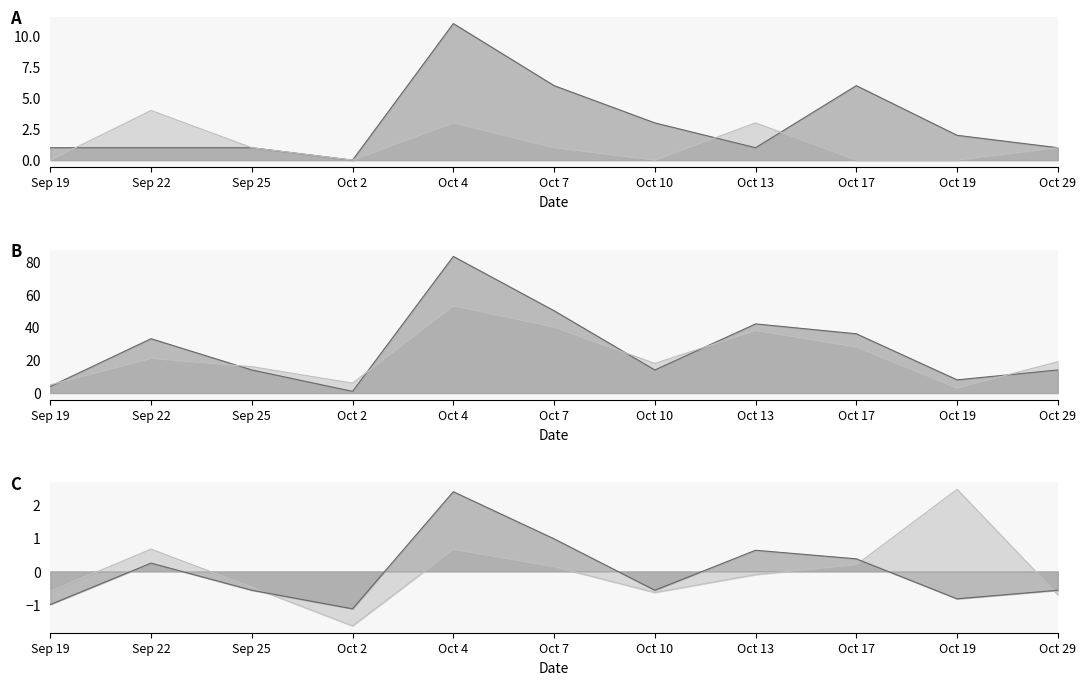

At Oct 2, list the series in order from smallest to largest.

sr, fours, sixes, runs, balls